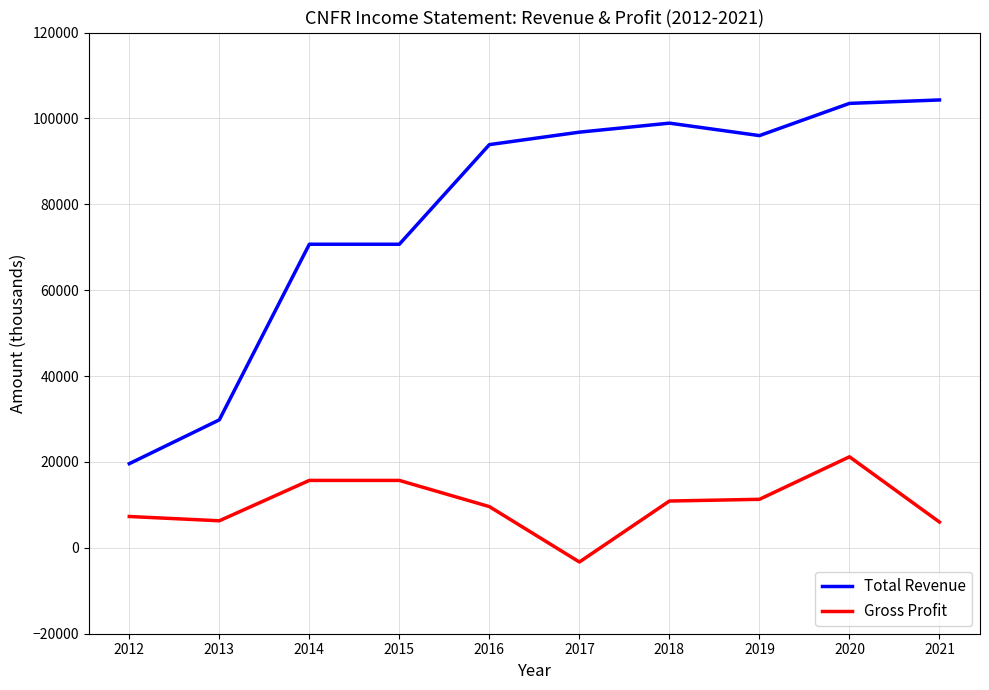

What is the spread (max minus min) of values at 2020?

82300